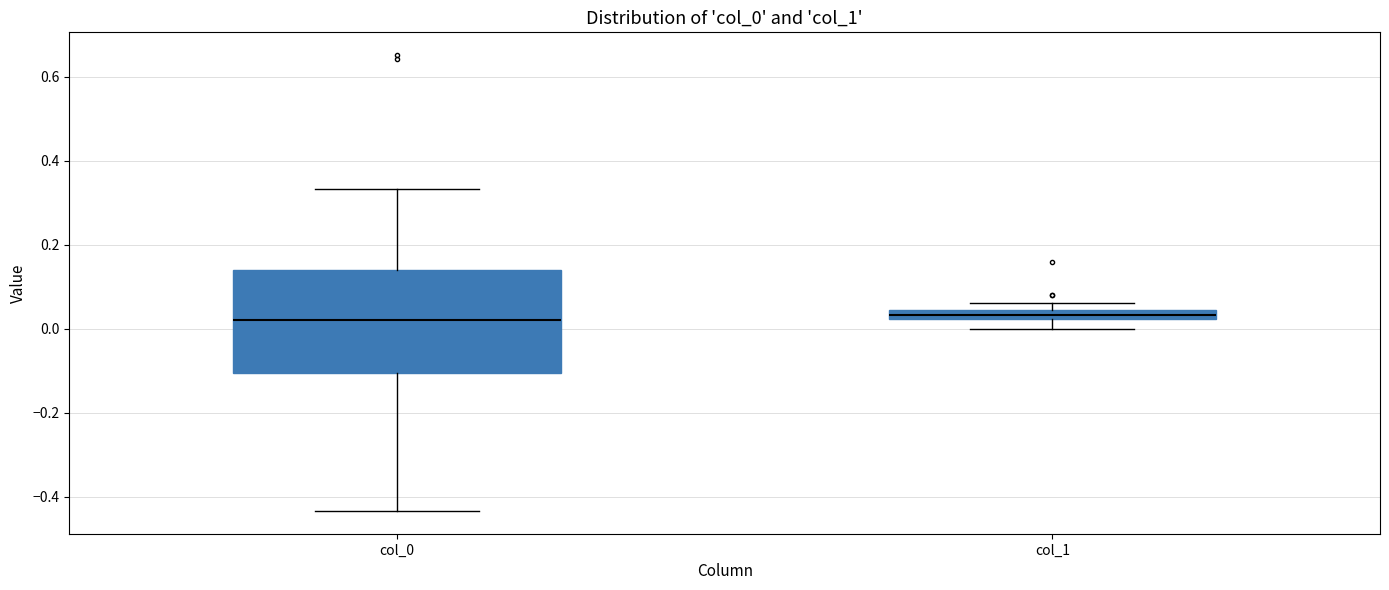

Where is the upper edge of the box for col_0 on the y-axis? The values are not printed on the chart, so give them approximately, as read against the axis.

0.14